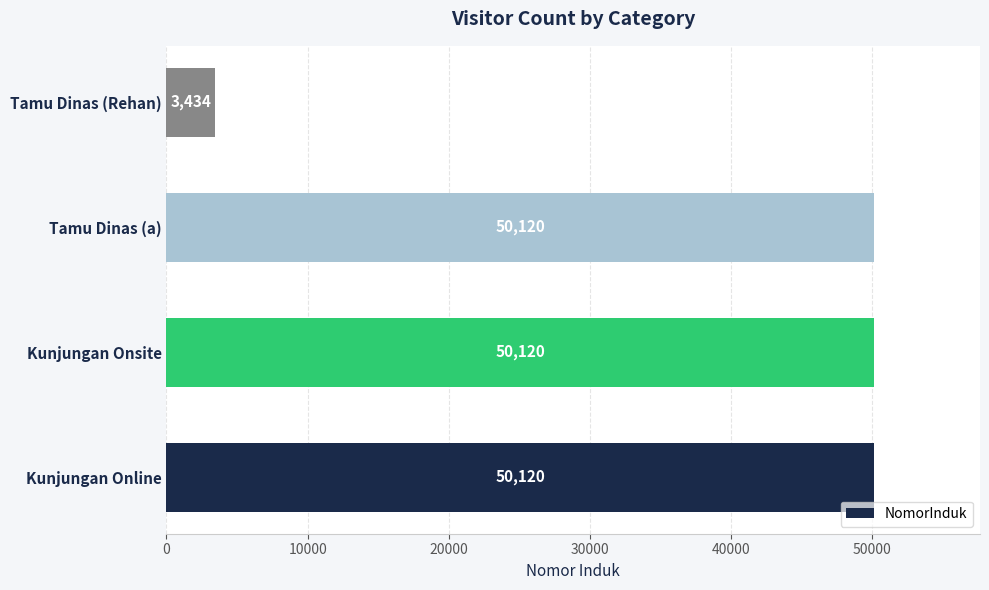

Reading bottom to top, extract all data points from this chart.

Kunjungan Online=50120	Kunjungan Onsite=50120	Tamu Dinas (a)=50120	Tamu Dinas (Rehan)=3434